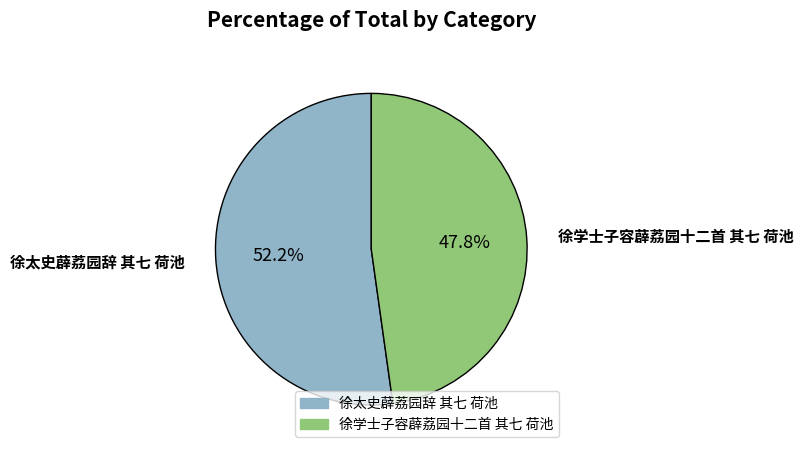

Rank the categories by value from lowest to highest.

徐学士子容薜荔园十二首 其七 荷池, 徐太史薜荔园辞 其七 荷池